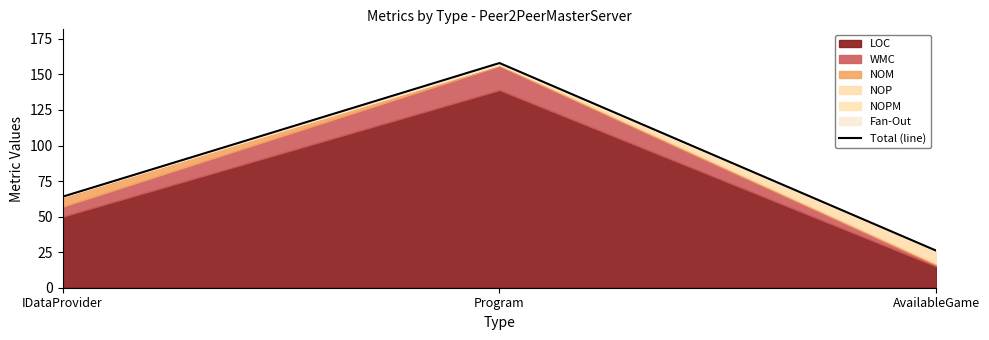

Reading left to right, transcribe all the data shown in this chart.

64	158	26